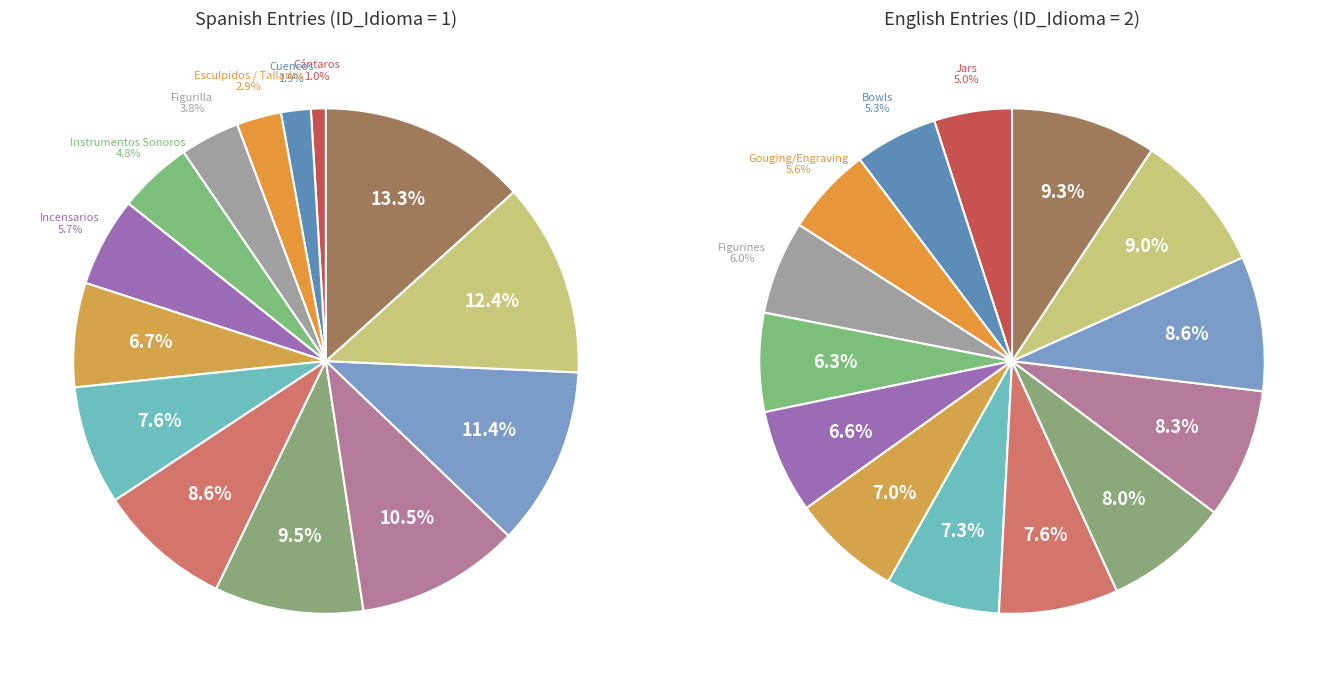

To the nearest percent, what percentage of the pie is 7?

7%